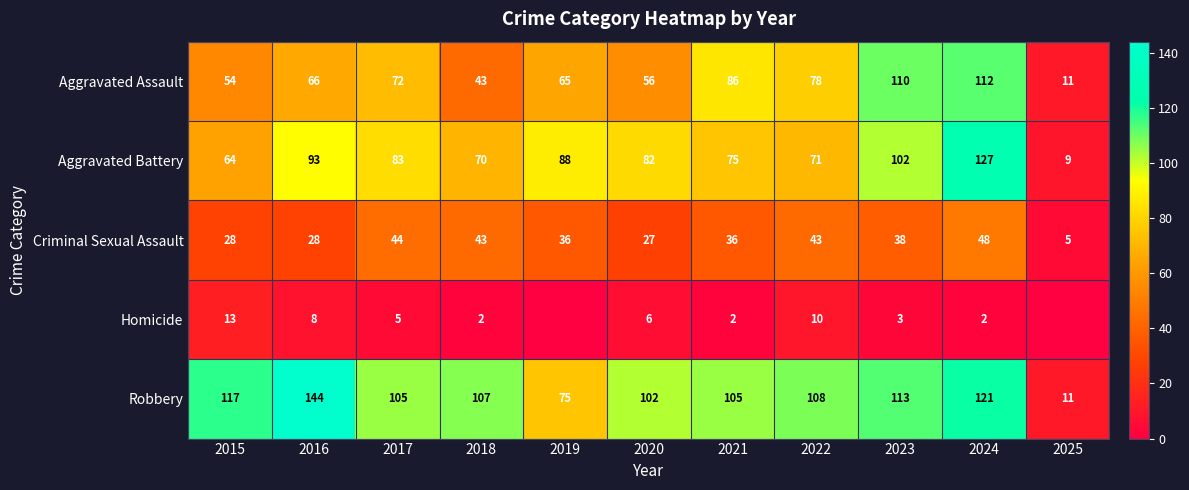

What is the total value across all series at 2024?

410